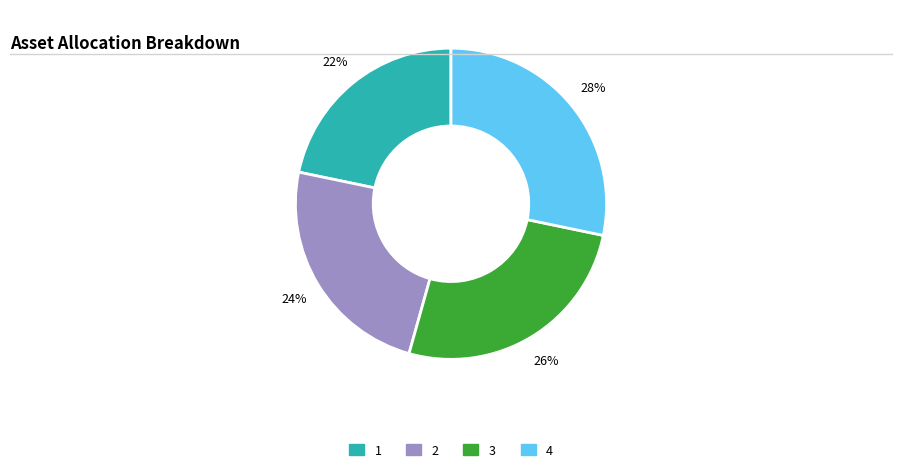

What percentage is the 2 slice, to the nearest percent?

24%